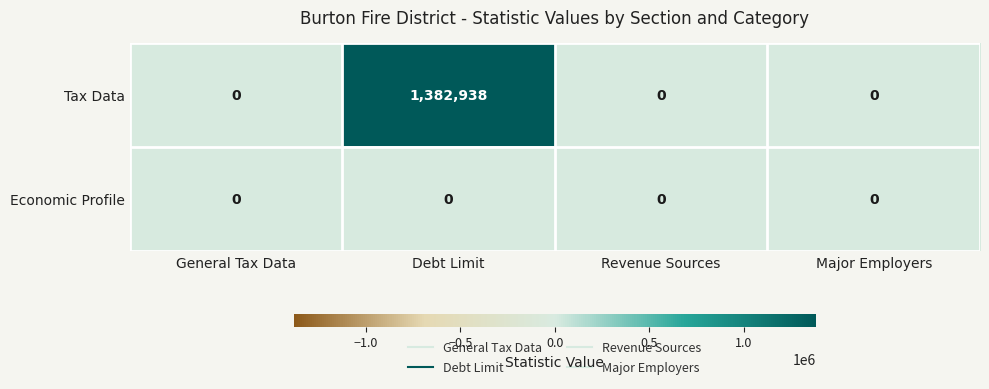

Which series has the widest spread of values?

Tax Data